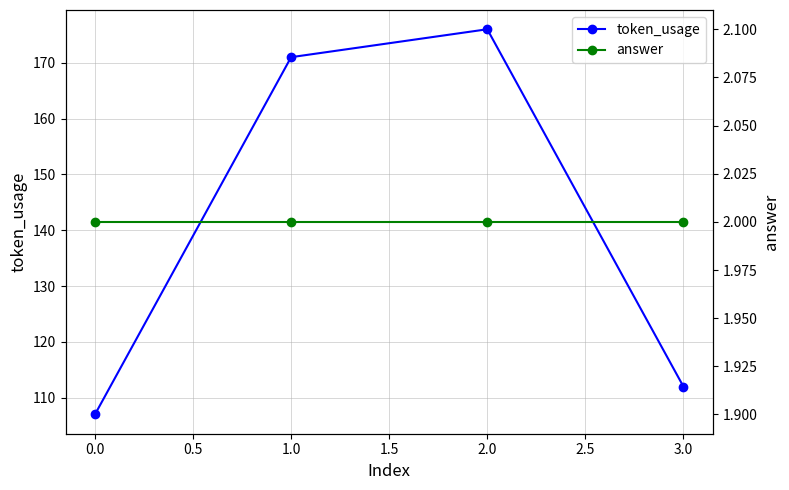

The token_usage series shows 107 at 0.0. True or false?

True